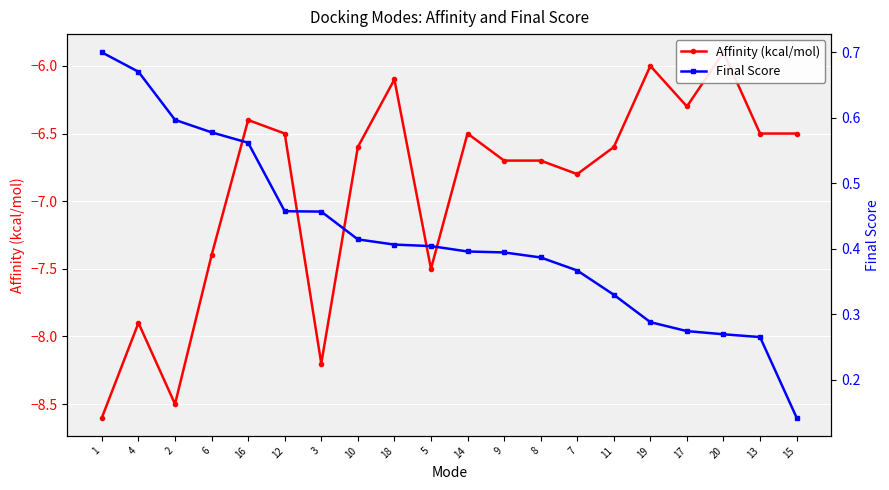

Reading left to right, extract all data points from this chart.

Affinity (kcal/mol): -8.6	-7.9	-8.5	-7.4	-6.4	-6.5	-8.2	-6.6	-6.1	-7.5	-6.5	-6.7	-6.7	-6.8	-6.6	-6.0	-6.3	-5.9	-6.5	-6.5
Final Score: 0.7	0.7	0.6	0.6	0.6	0.5	0.5	0.4	0.4	0.4	0.4	0.4	0.4	0.4	0.3	0.3	0.3	0.3	0.3	0.1